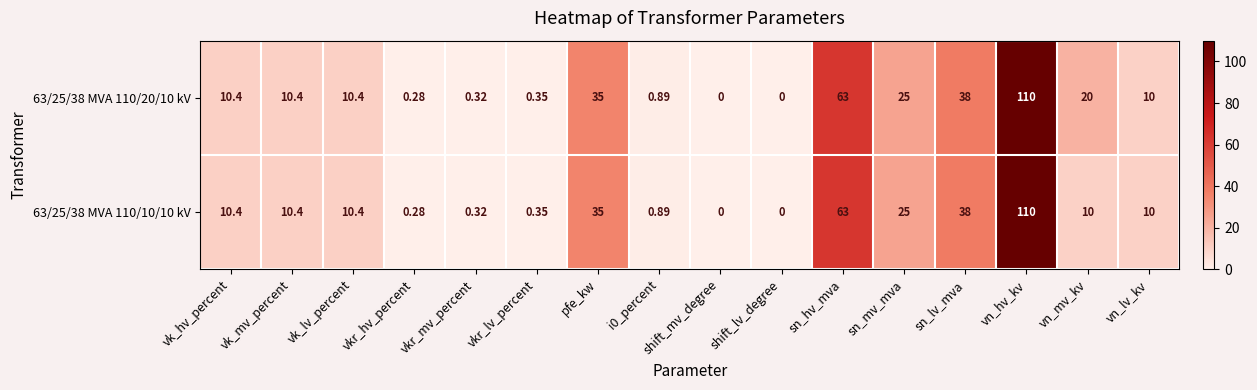

Count the number of categories in the chart.

16